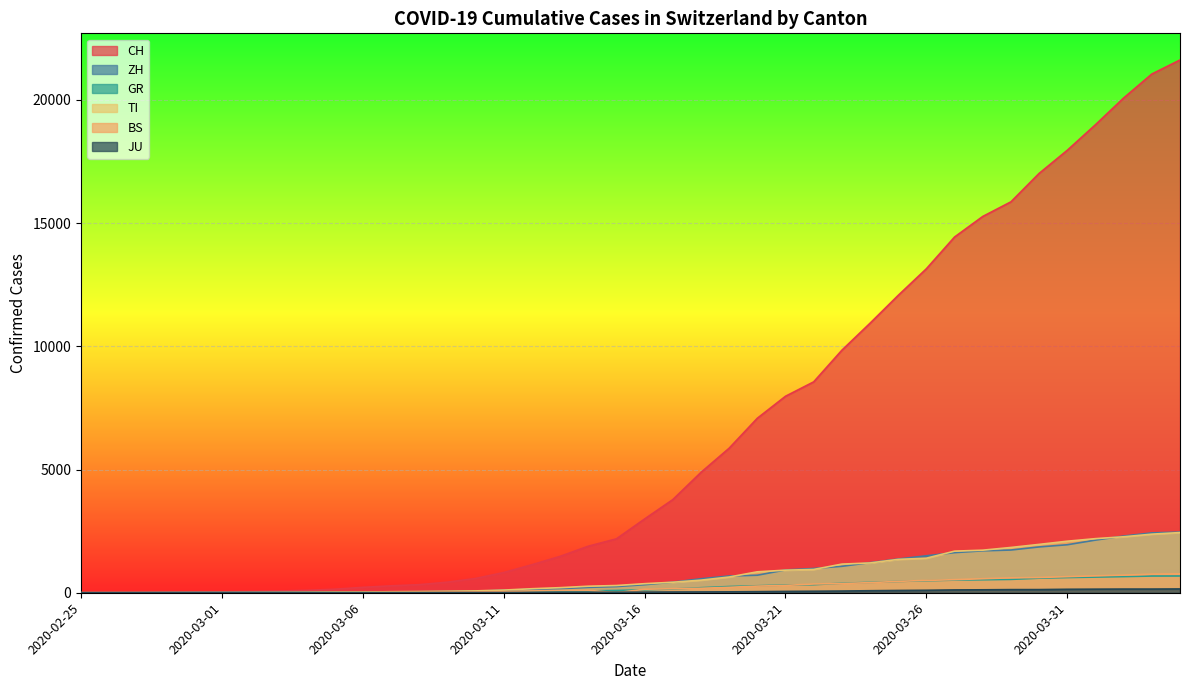

What is the difference between the maximum and minimum values in the JU series?

154